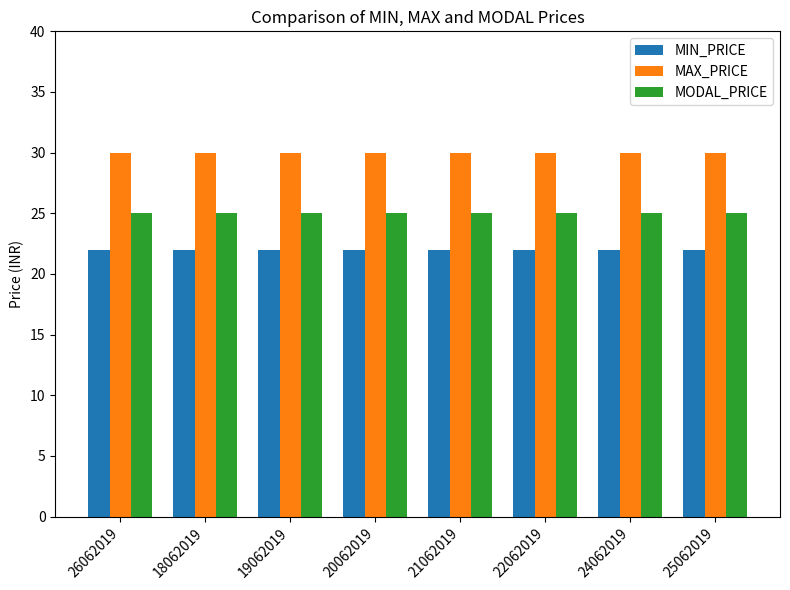

Reading left to right, transcribe all the data shown in this chart.

MIN_PRICE: 22	22	22	22	22	22	22	22
MAX_PRICE: 30	30	30	30	30	30	30	30
MODAL_PRICE: 25	25	25	25	25	25	25	25